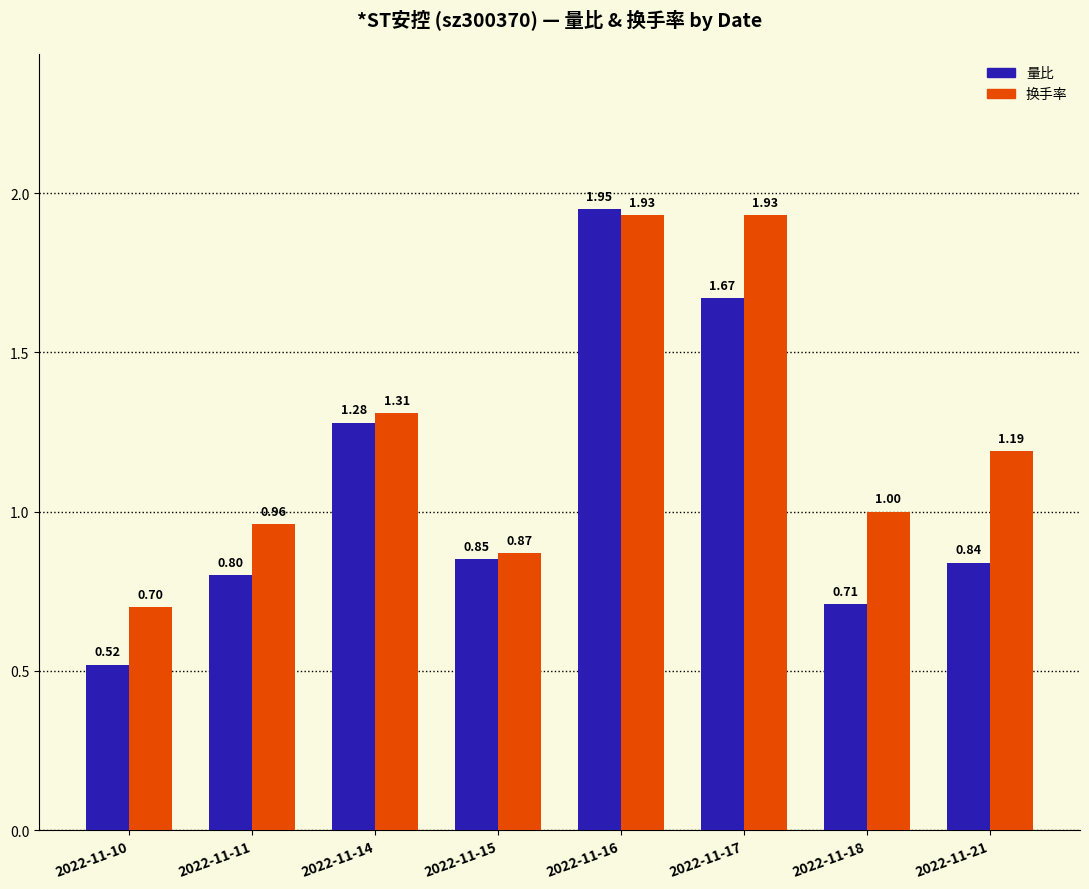

What is the sum of all 换手率 values?

9.9